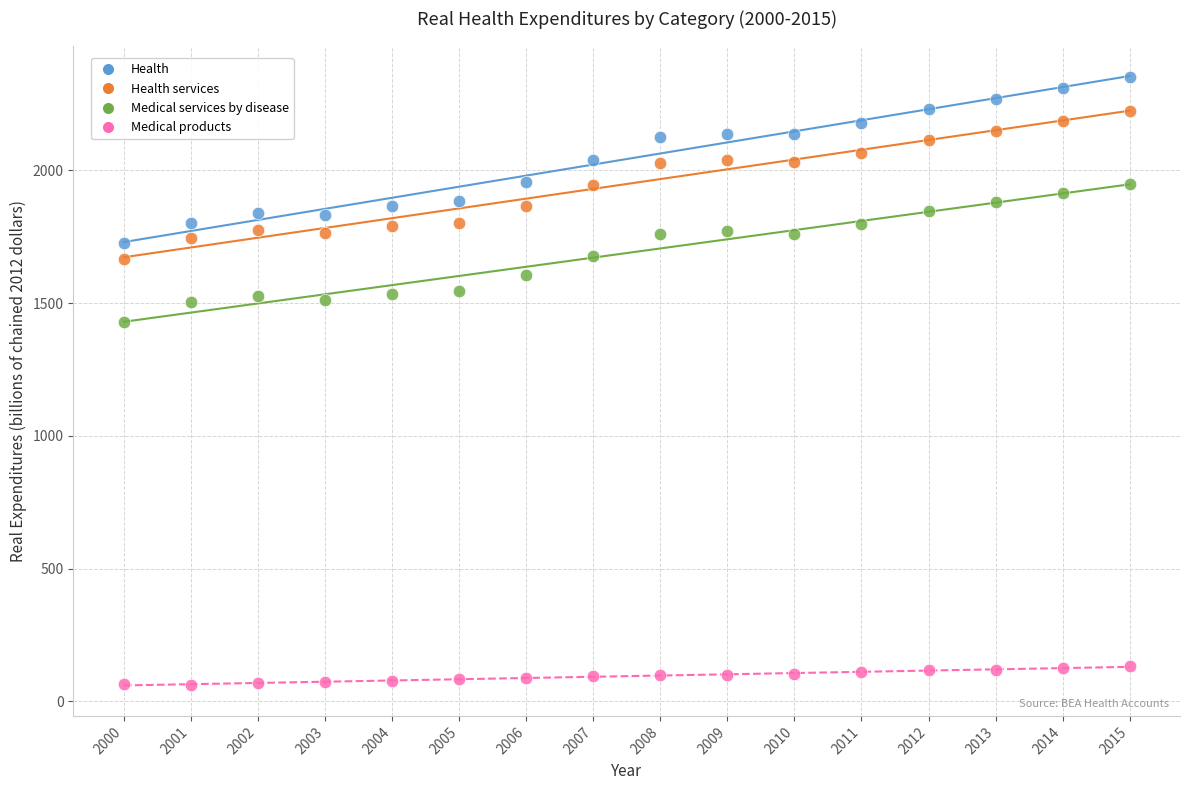

Which series reaches the minimum Y coordinate?

Medical products